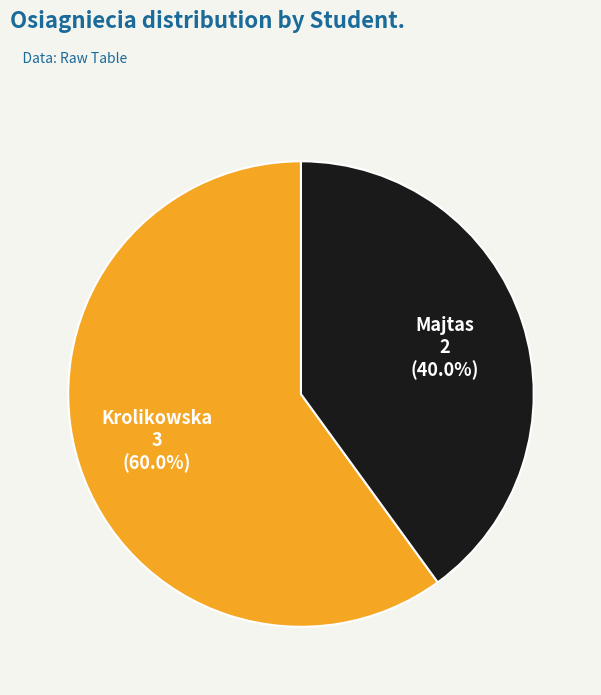

Does any single category account for the majority?

Yes